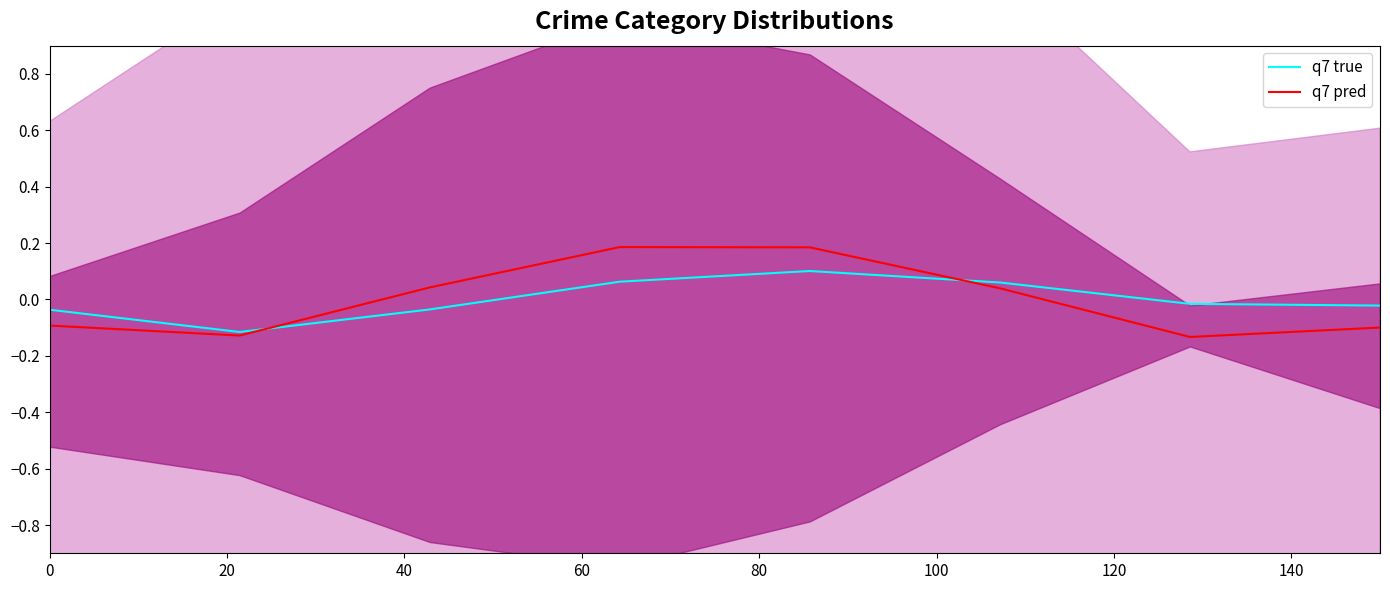

Between 0 and 140, which series saw the biggest shift?

q7 true